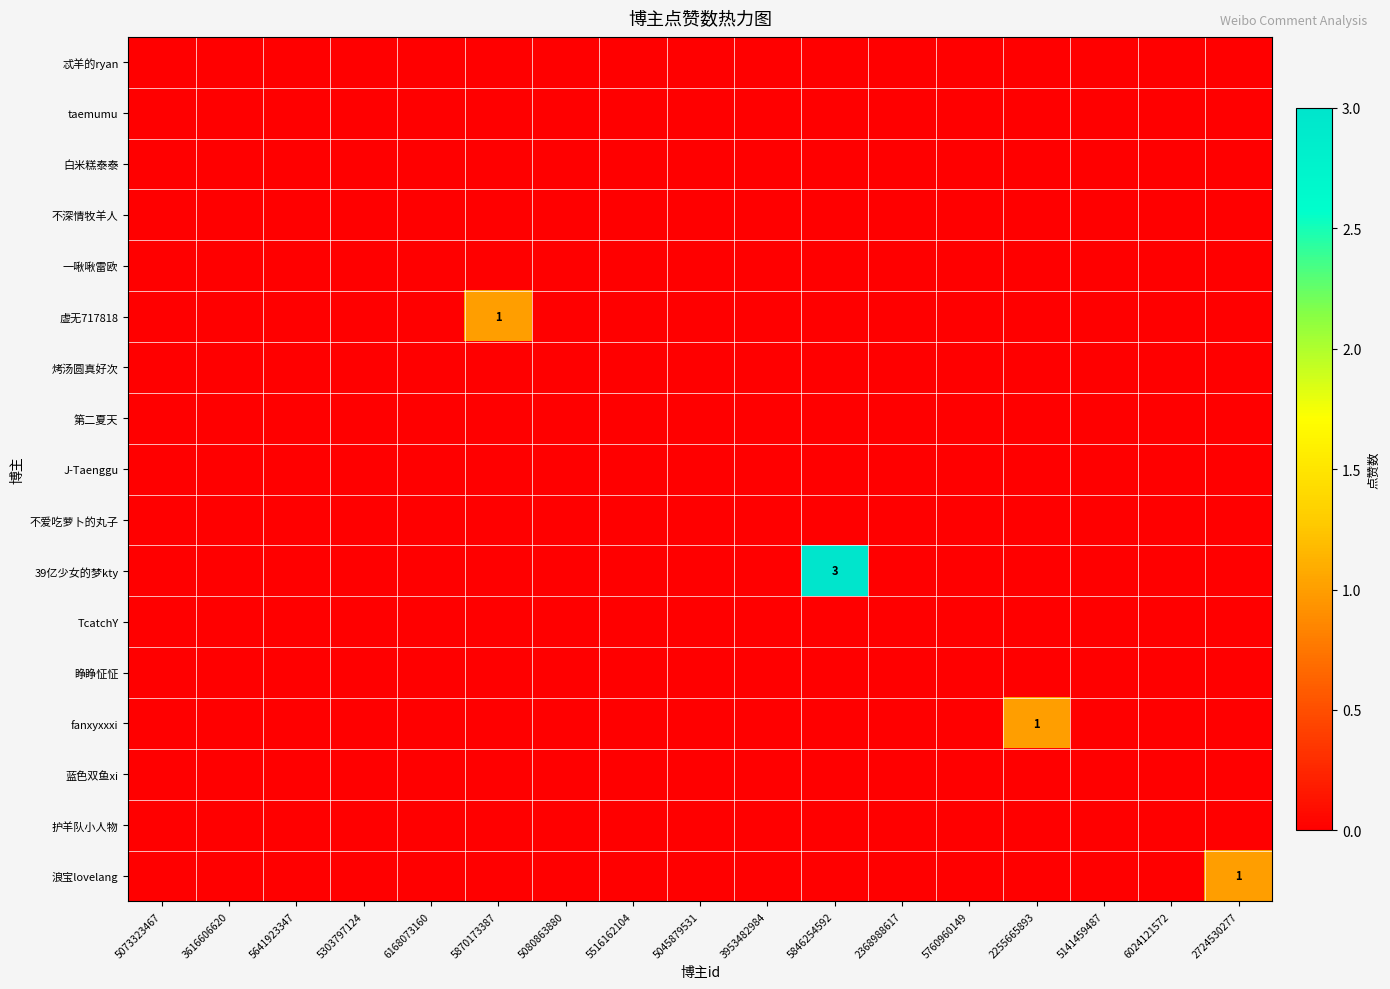

Rank the series by their maximum value, from lowest to highest.

忒羊的ryan, taemumu, 白米糕泰泰, 不深情牧羊人, 一啾啾雷欧, 烤汤圆真好次, 第二夏天, J-Taenggu, 不爱吃萝卜的丸子, TcatchY, 睁睁怔怔, 蓝色双鱼xi, 护羊队小人物, 虚无717818, fanxyxxxi, 浪宝lovelang, 39亿少女的梦kty